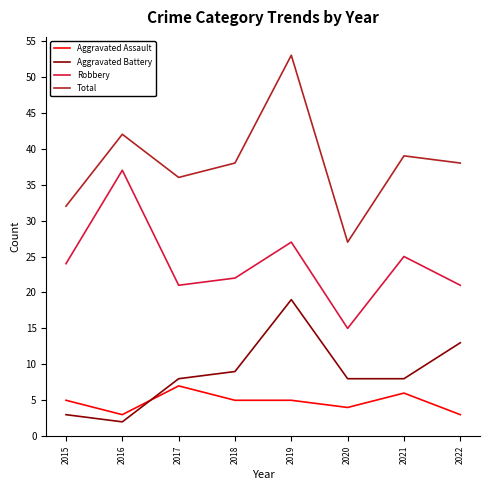

After their last crossing, which series has the higher values: Aggravated Battery or Aggravated Assault?

Aggravated Battery